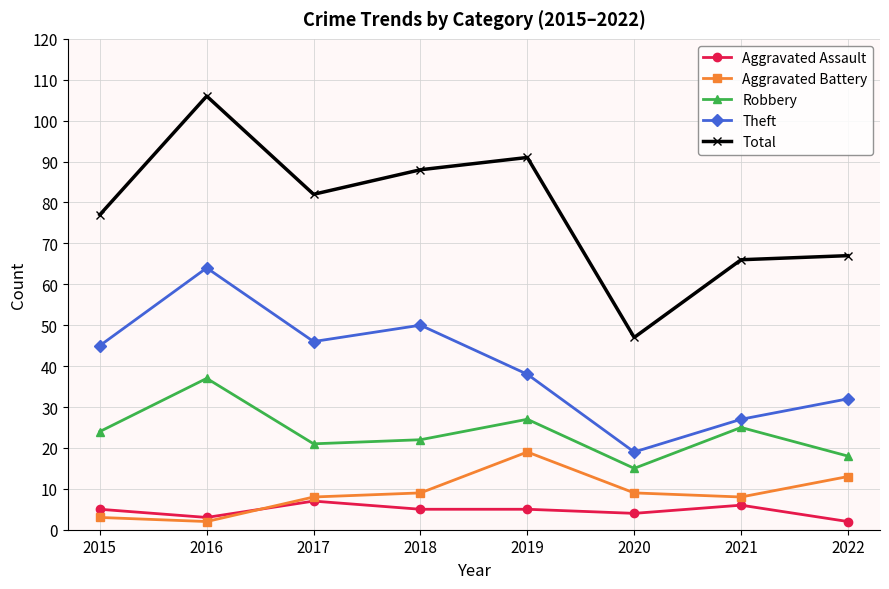

True or false: Robbery and Theft intersect in this chart.

False